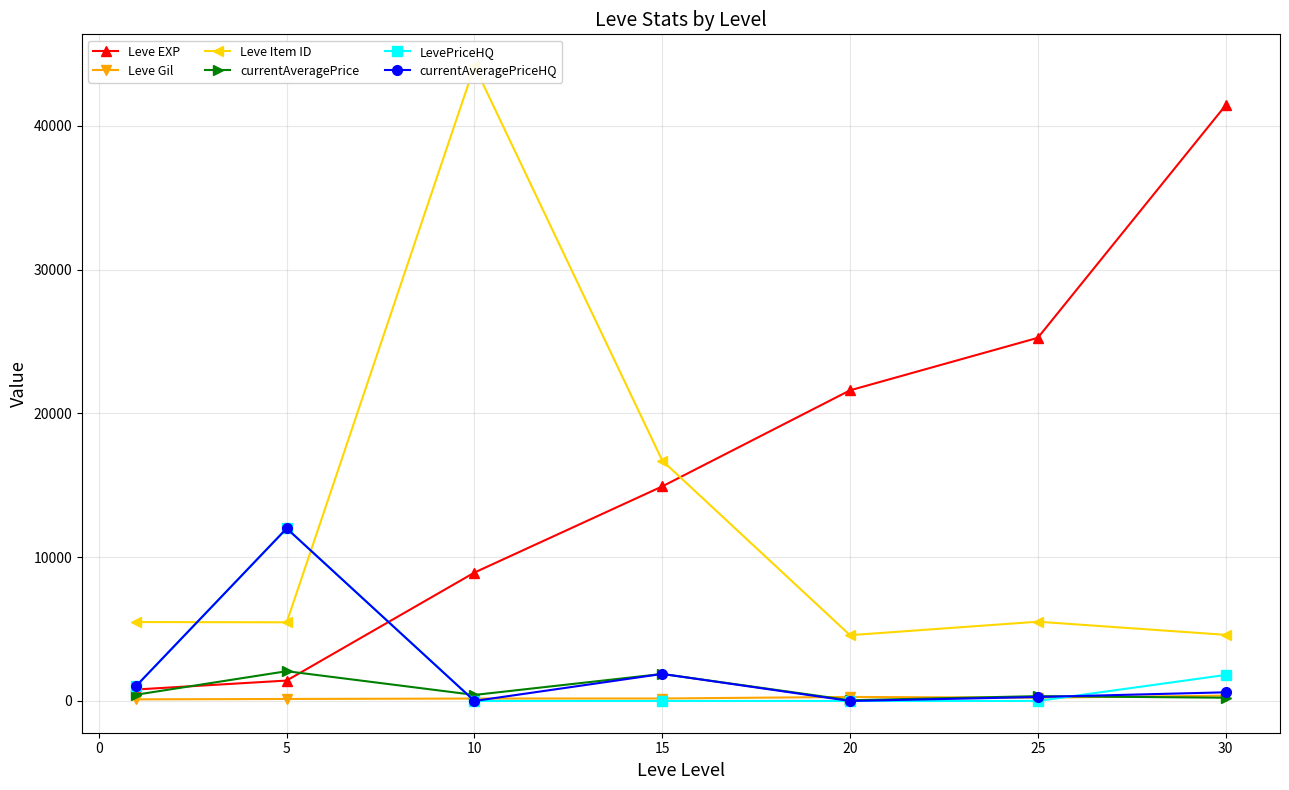

What is the sum of all currentAveragePrice values?

5424.2